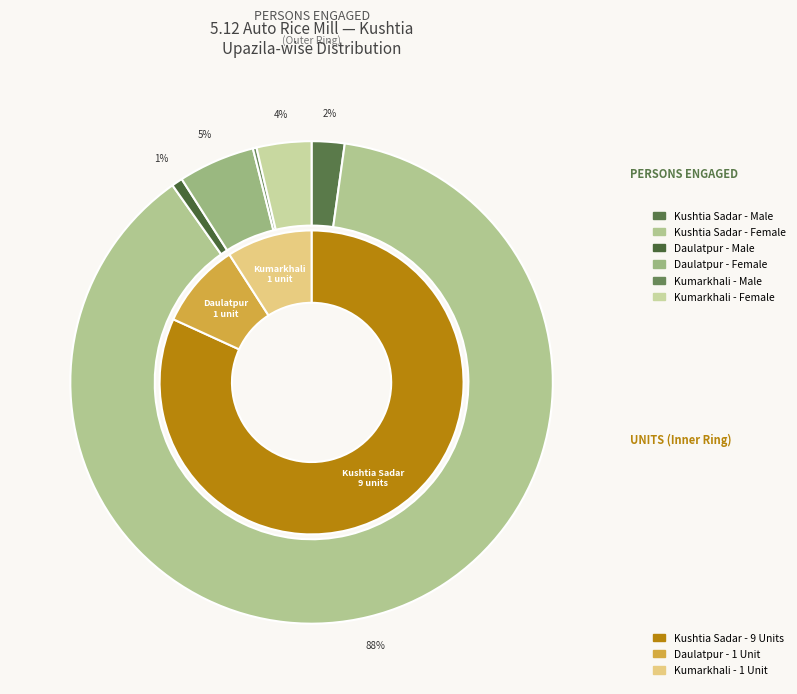

To the nearest percent, what portion does Kushtia Sadar represent?

90%